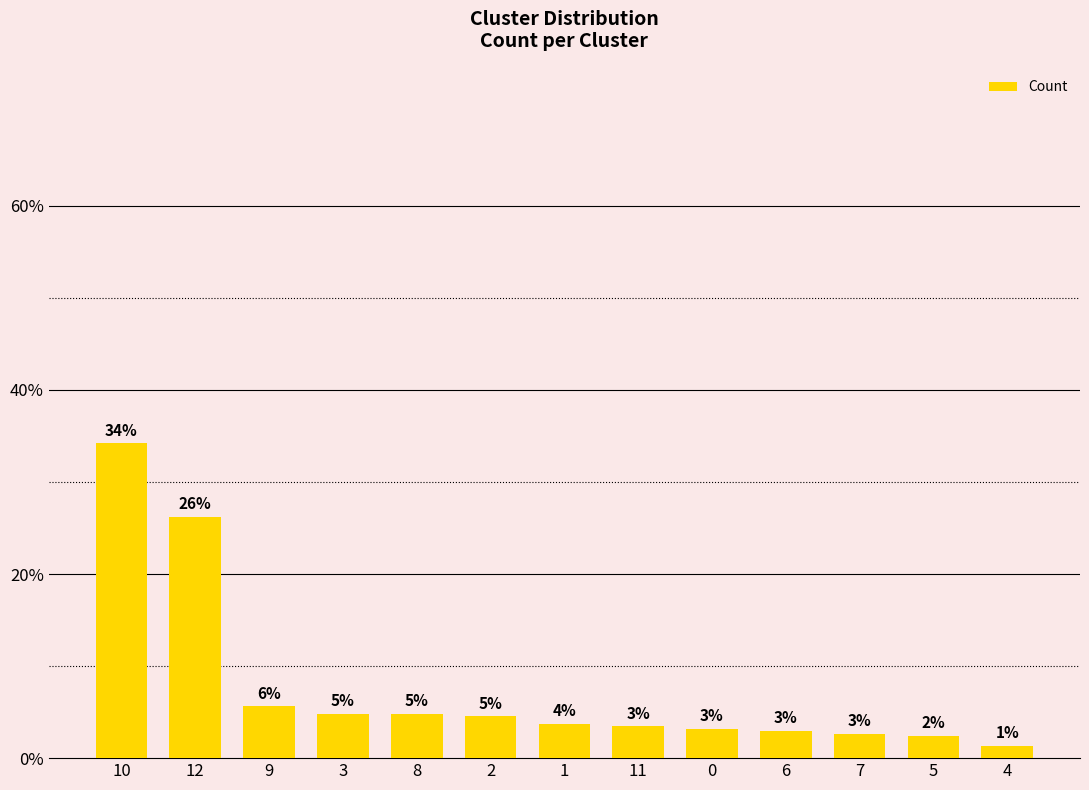

What is the change in value from 3 to 6?

-1.9